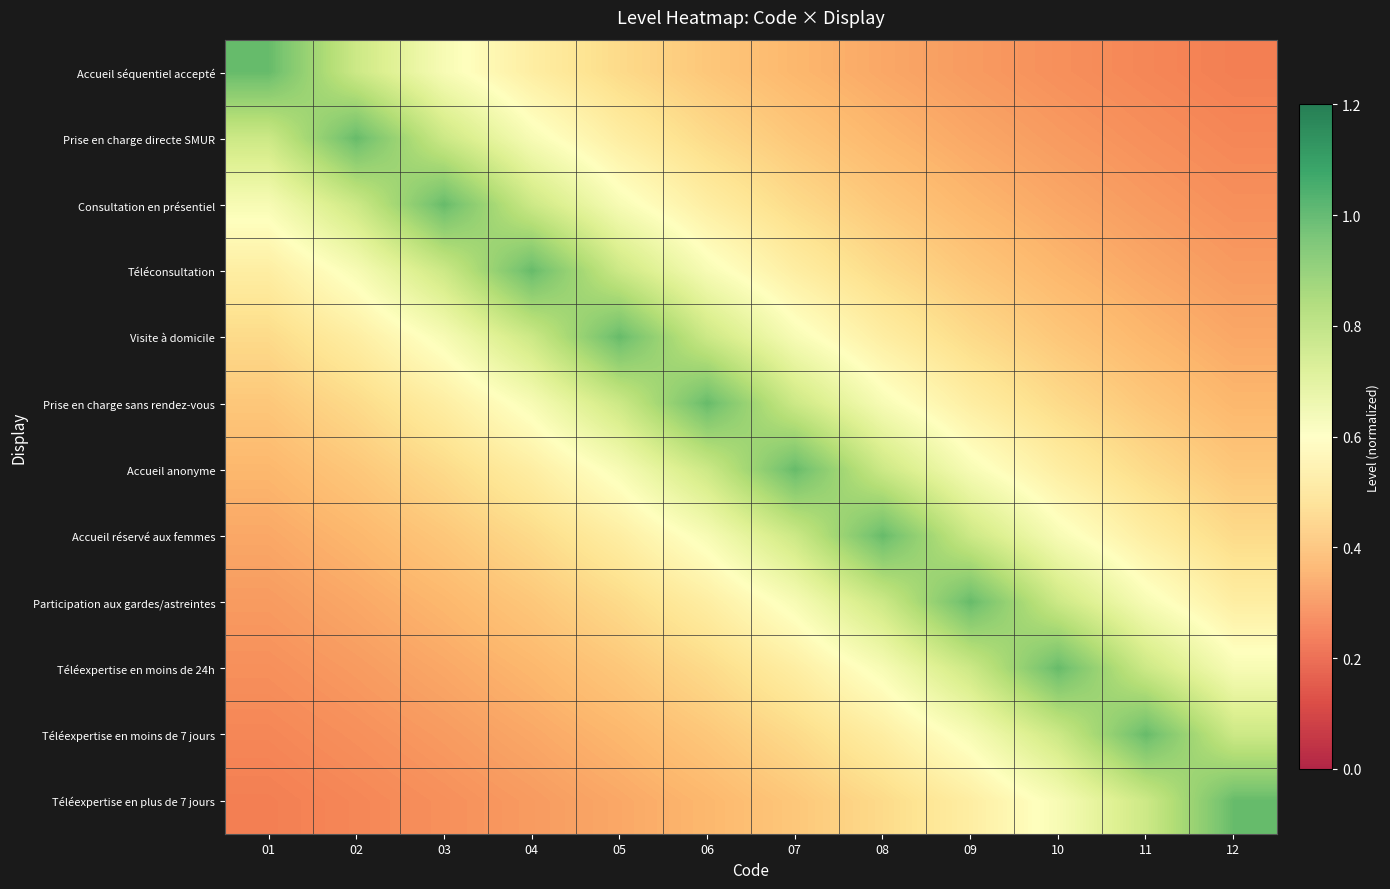

The value of Téléconsultation at 01 is 0.5. True or false?

True